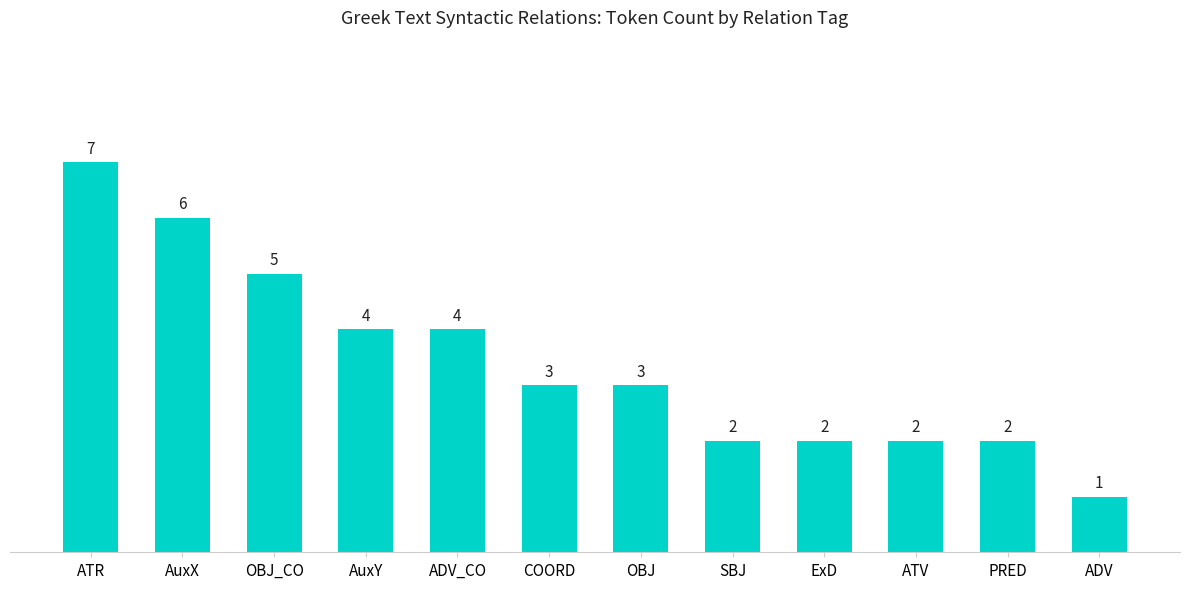

How many data points does each series have?

12